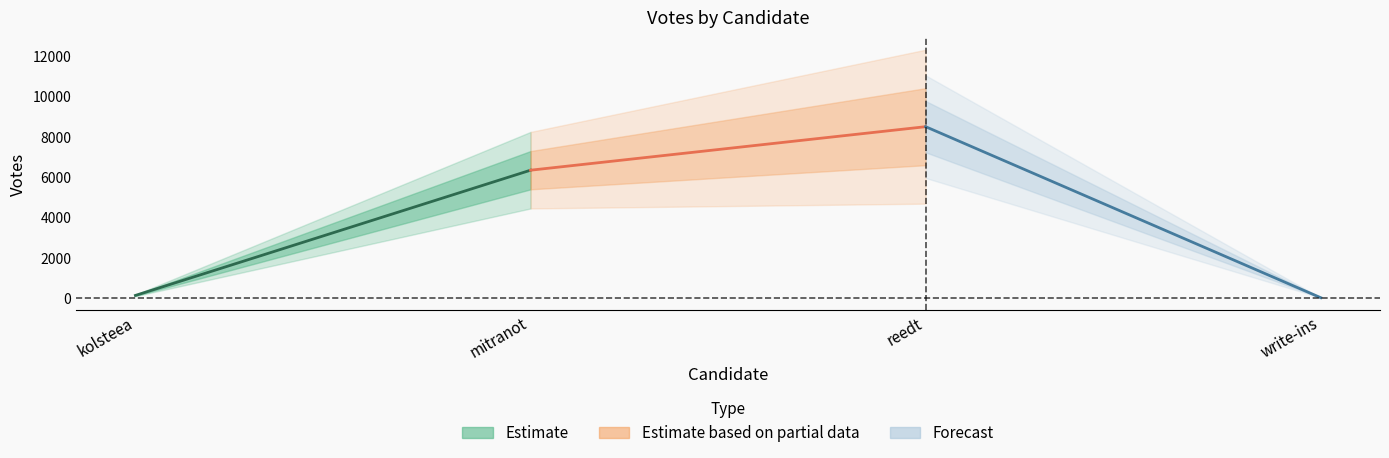

What are all the series names shown in the legend?

Estimate, Estimate based on partial data, Forecast